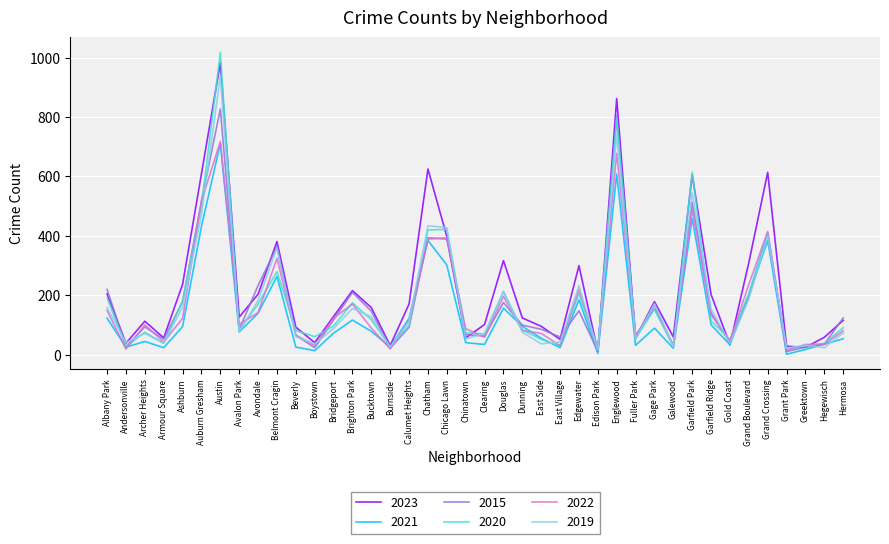

True or false: 2019 has a value of 227 at Albany Park.

False